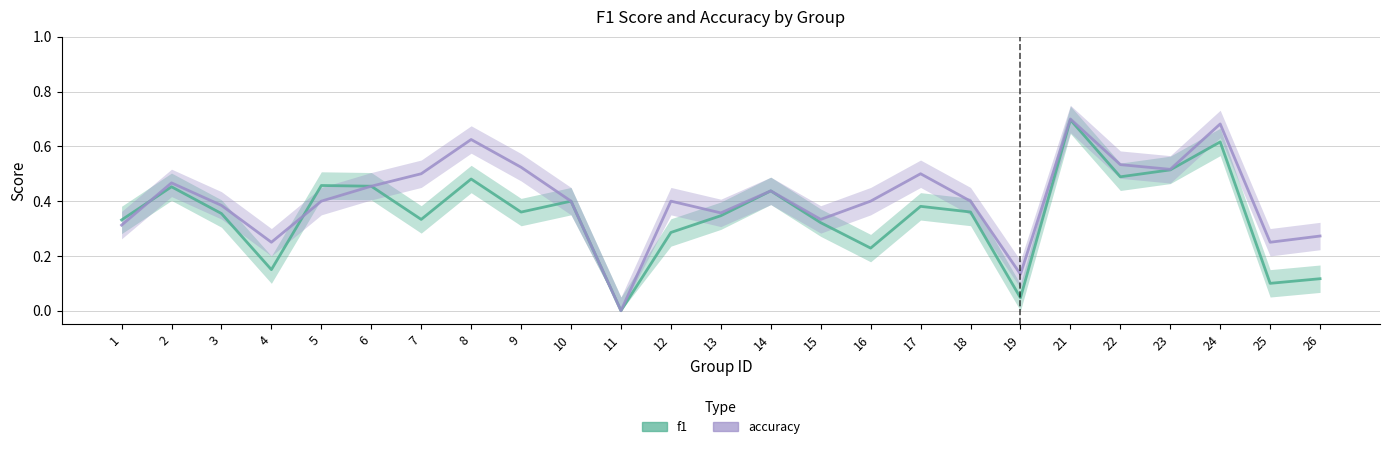

At how many categories does at least one series exceed 0?

24